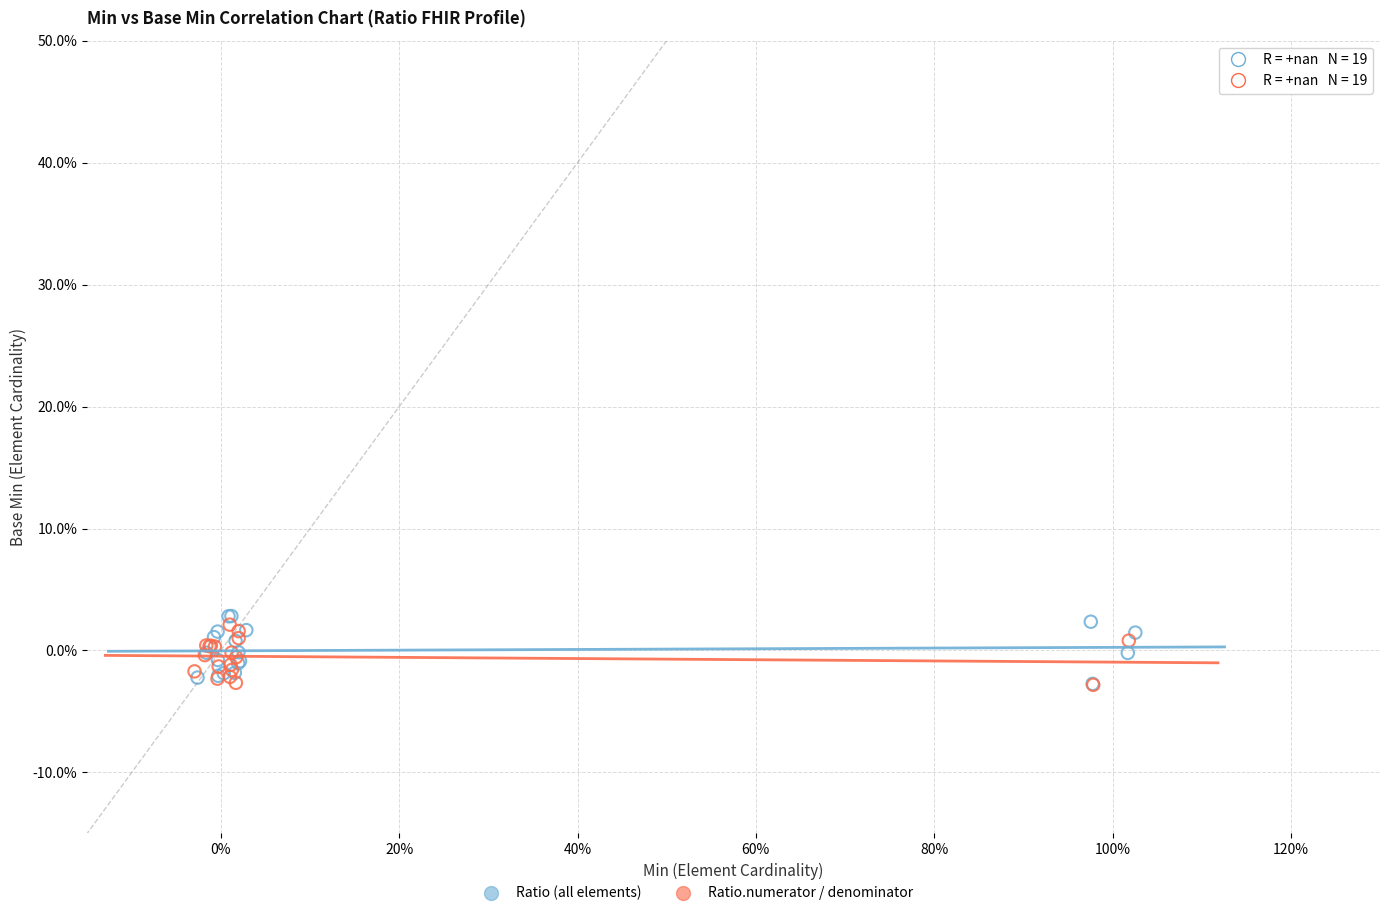

Which series has the widest spread of Y values?

Ratio (all elements)